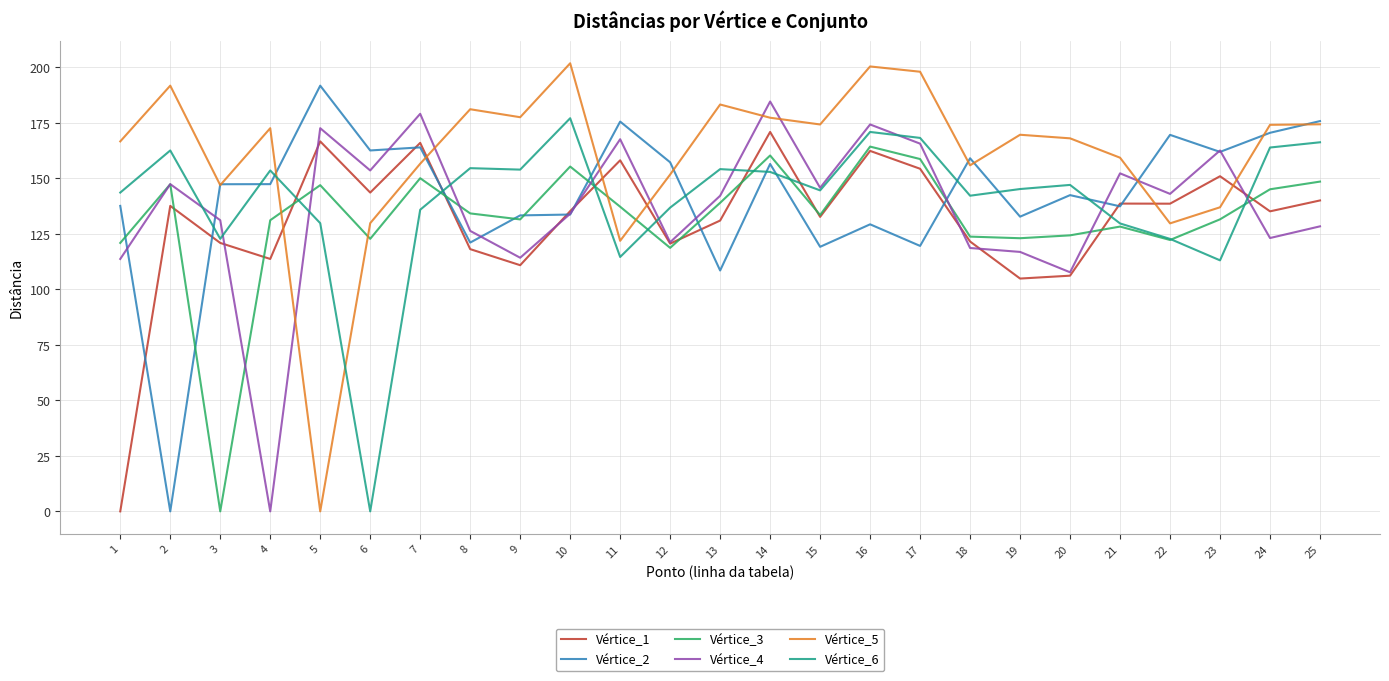

At 17, list the series in order from smallest to largest.

Vértice_2, Vértice_1, Vértice_3, Vértice_4, Vértice_6, Vértice_5